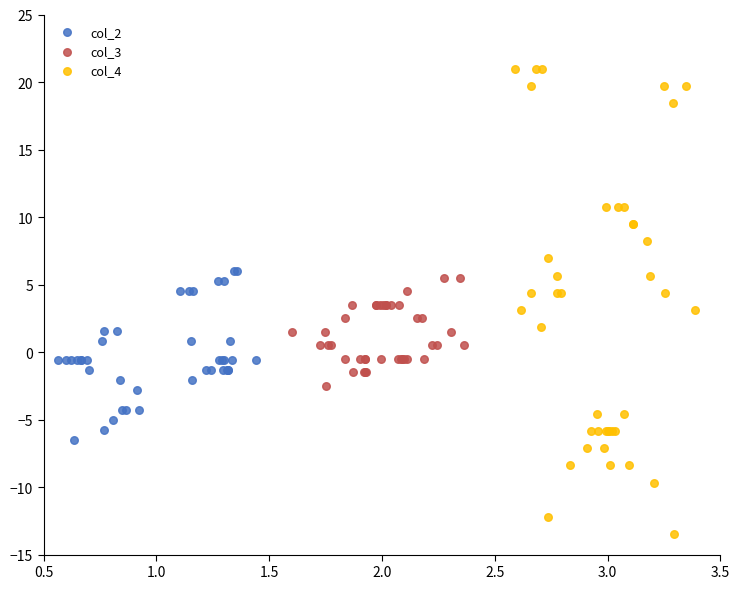

Which series has the largest Y range (max minus min)?

col_4